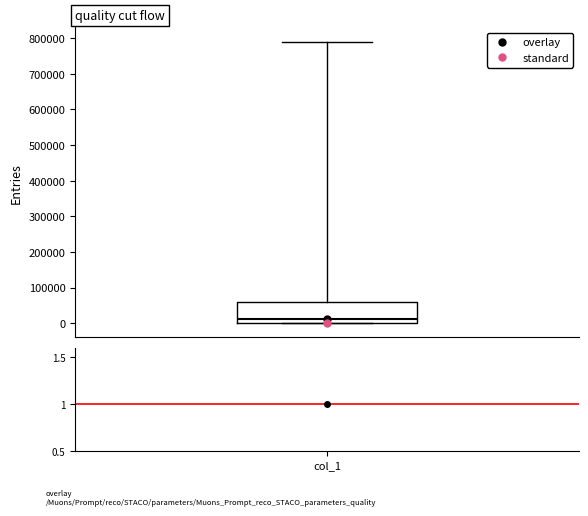

Where is the lower edge of the box for col_1 on the y-axis? The values are not printed on the chart, so give them approximately, as read against the axis.

0